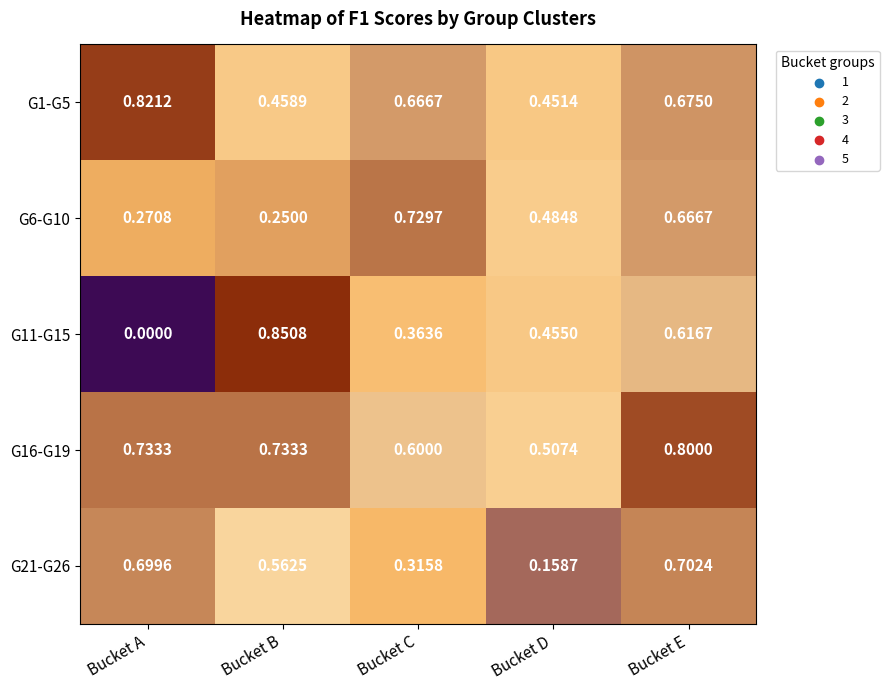

Rank the categories by G1-G5 value from highest to lowest.

Bucket A, Bucket E, Bucket C, Bucket B, Bucket D